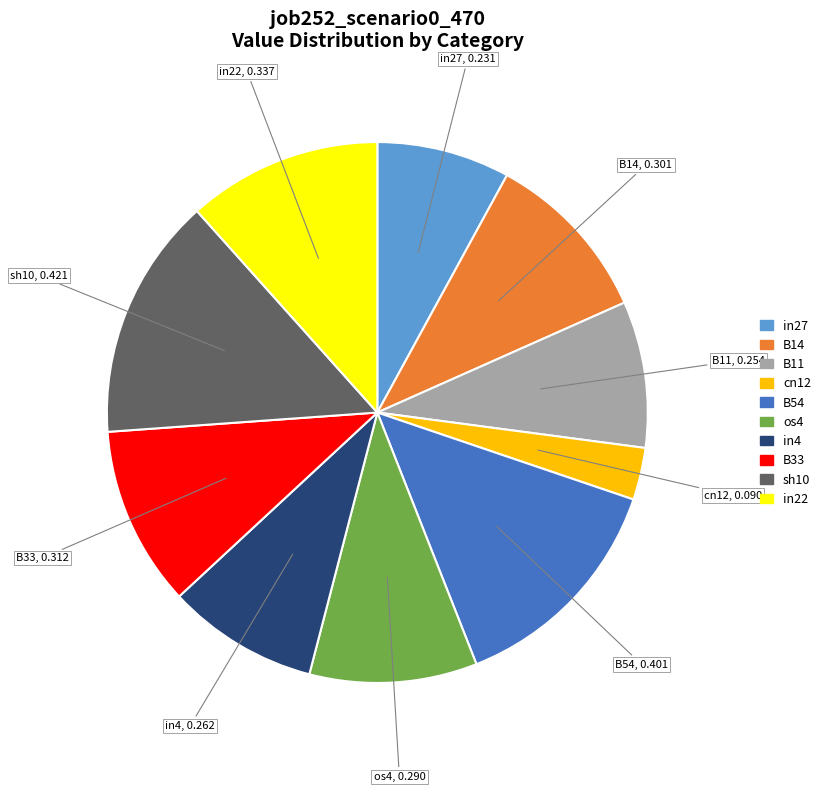

Does any single category account for the majority?

No